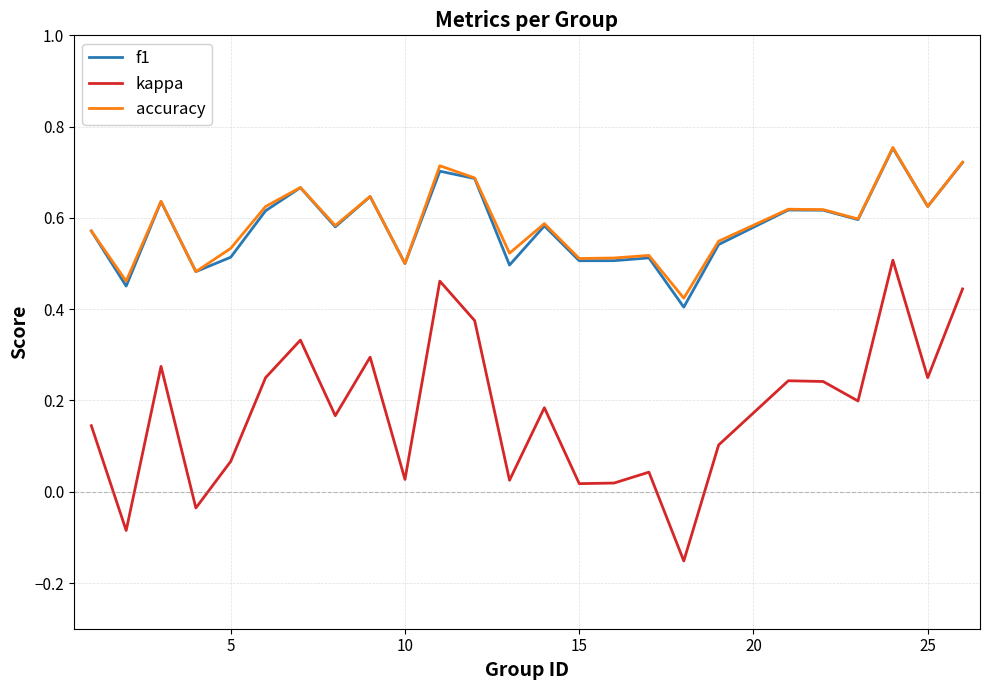

At how many categories does at least one series exceed 0?

25